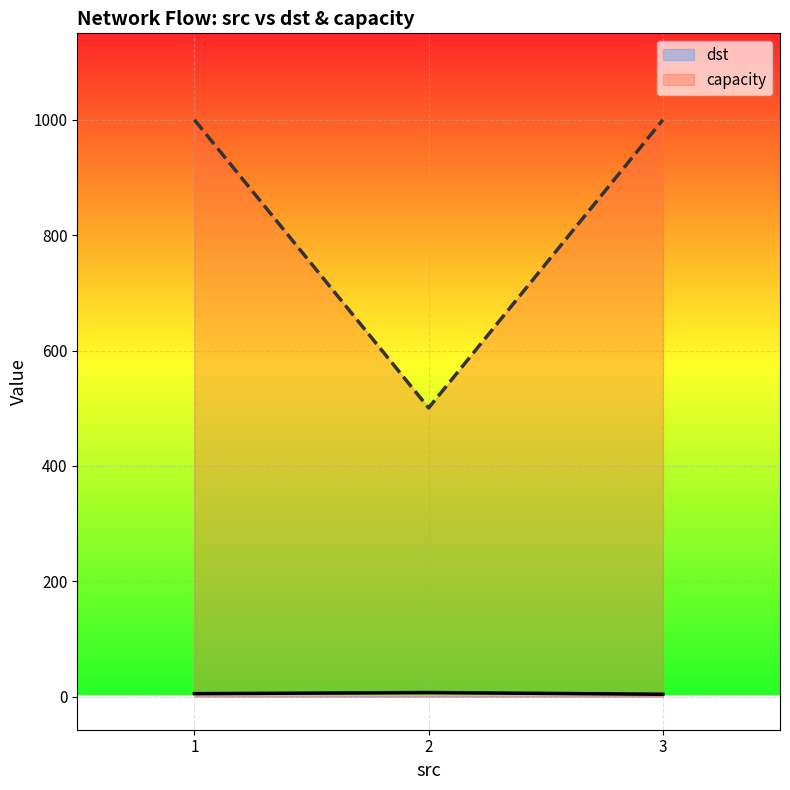

List the series in order of their overall mean, lowest first.

dst, capacity